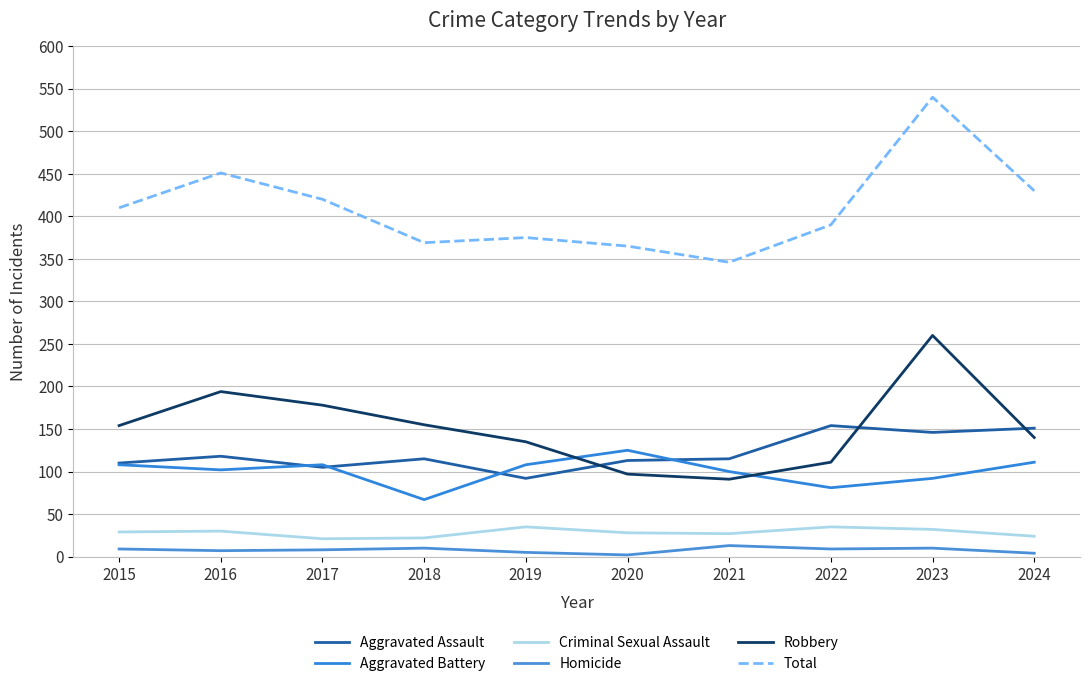

At which label does Total reach its minimum?

2021